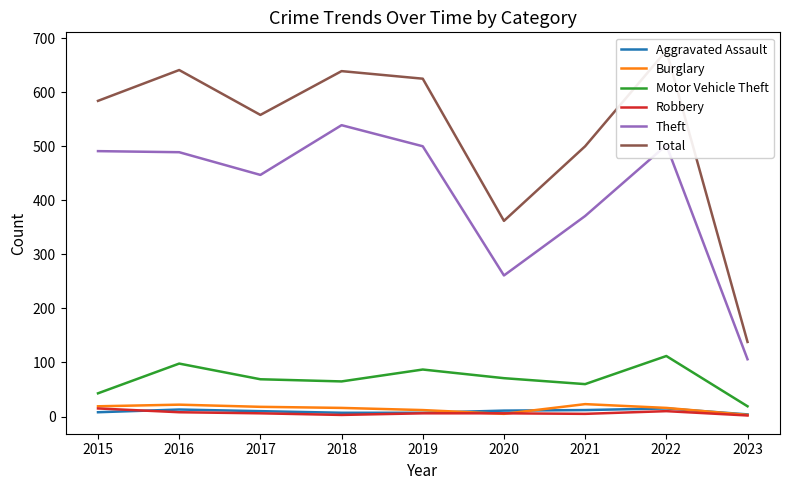

Reading left to right, list all the values displayed in this chart.

Aggravated Assault: 2015=8	2016=13	2017=10	2018=7	2019=7	2020=11	2021=12	2022=15	2023=4
Burglary: 2015=19	2016=22	2017=18	2018=16	2019=12	2020=5	2021=23	2022=16	2023=3
Motor Vehicle Theft: 2015=43	2016=98	2017=69	2018=65	2019=87	2020=71	2021=60	2022=112	2023=19
Robbery: 2015=15	2016=8	2017=6	2018=3	2019=6	2020=6	2021=5	2022=10	2023=2
Theft: 2015=491	2016=489	2017=447	2018=539	2019=500	2020=261	2021=371	2022=502	2023=106
Total: 2015=584	2016=641	2017=558	2018=639	2019=625	2020=362	2021=500	2022=677	2023=138